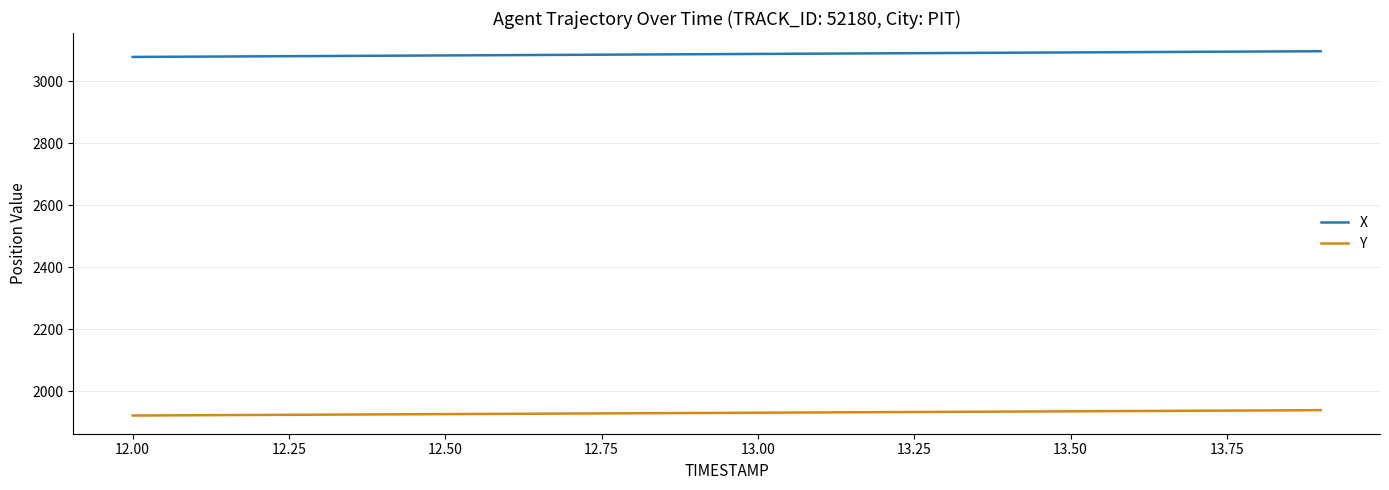

What is the smallest value displayed?

1922.1